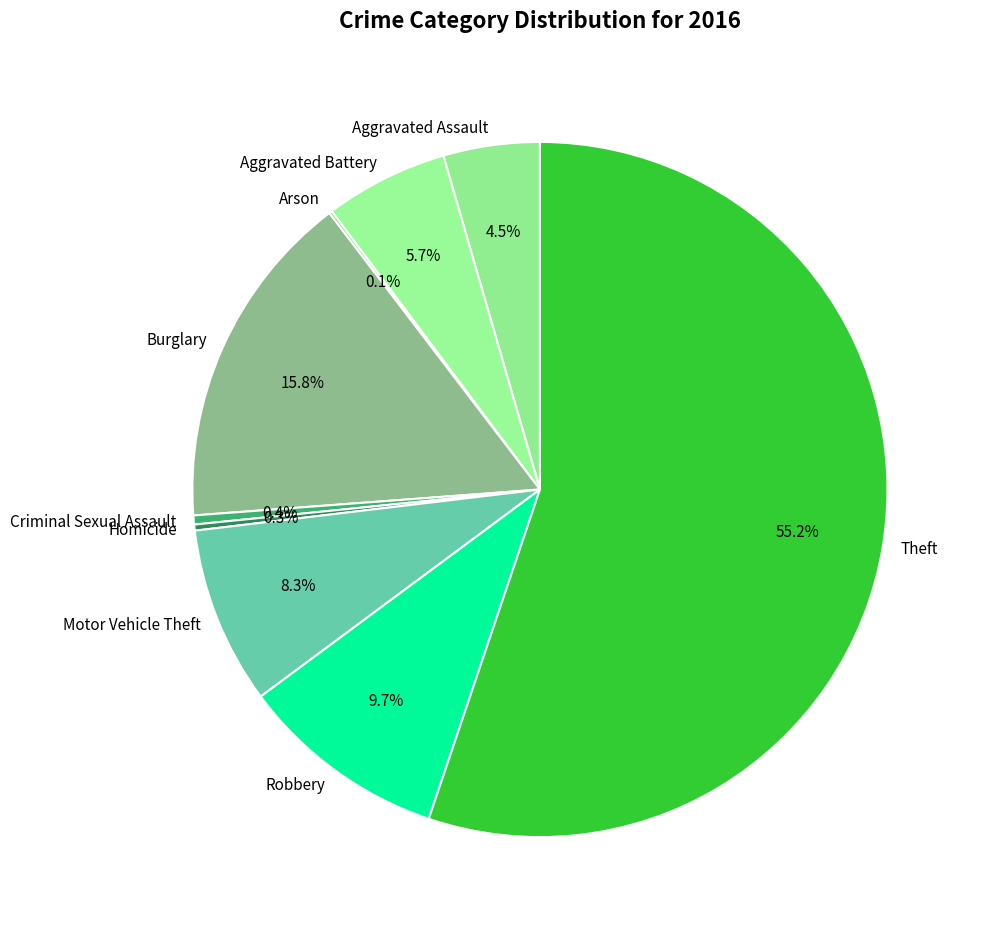

Do Aggravated Assault and Burglary together represent more than half of the pie?

No